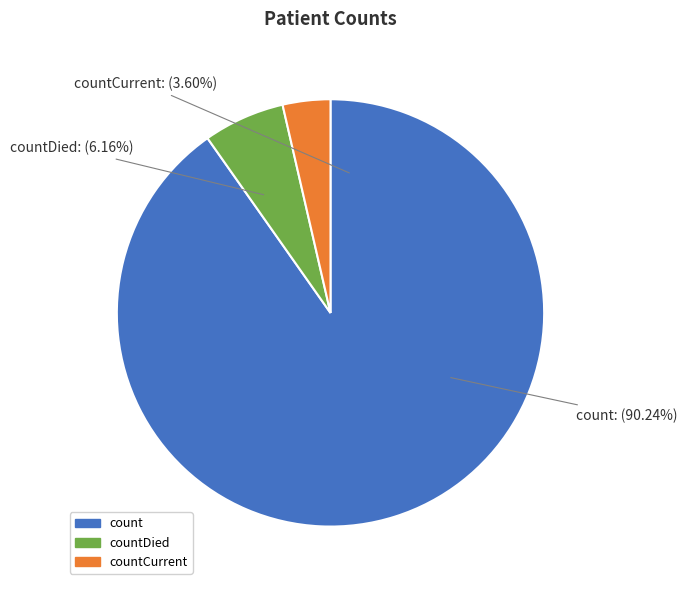

To the nearest percent, what is the difference between the countDied and countCurrent slice percentages?

3%